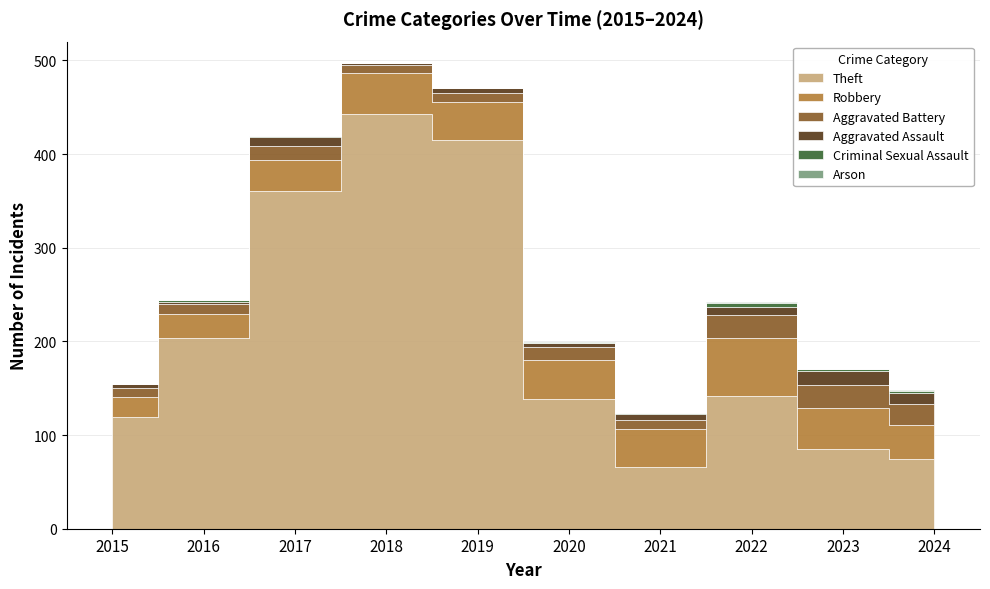

How many categories are shown in the chart?

10